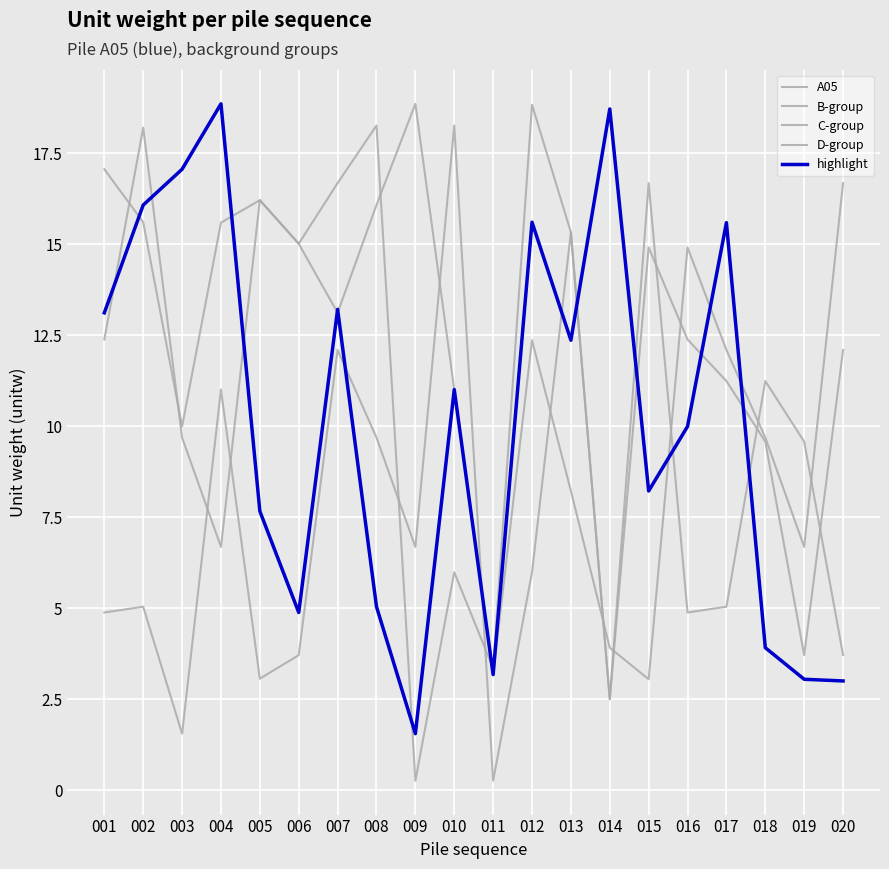

Where does the D-group series first go above 5?

002